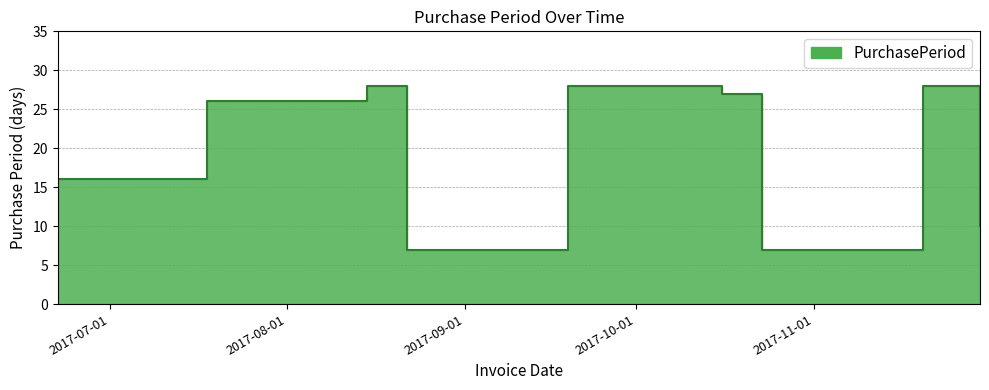

What is the label of the 5th point from the right?

2017-09-19